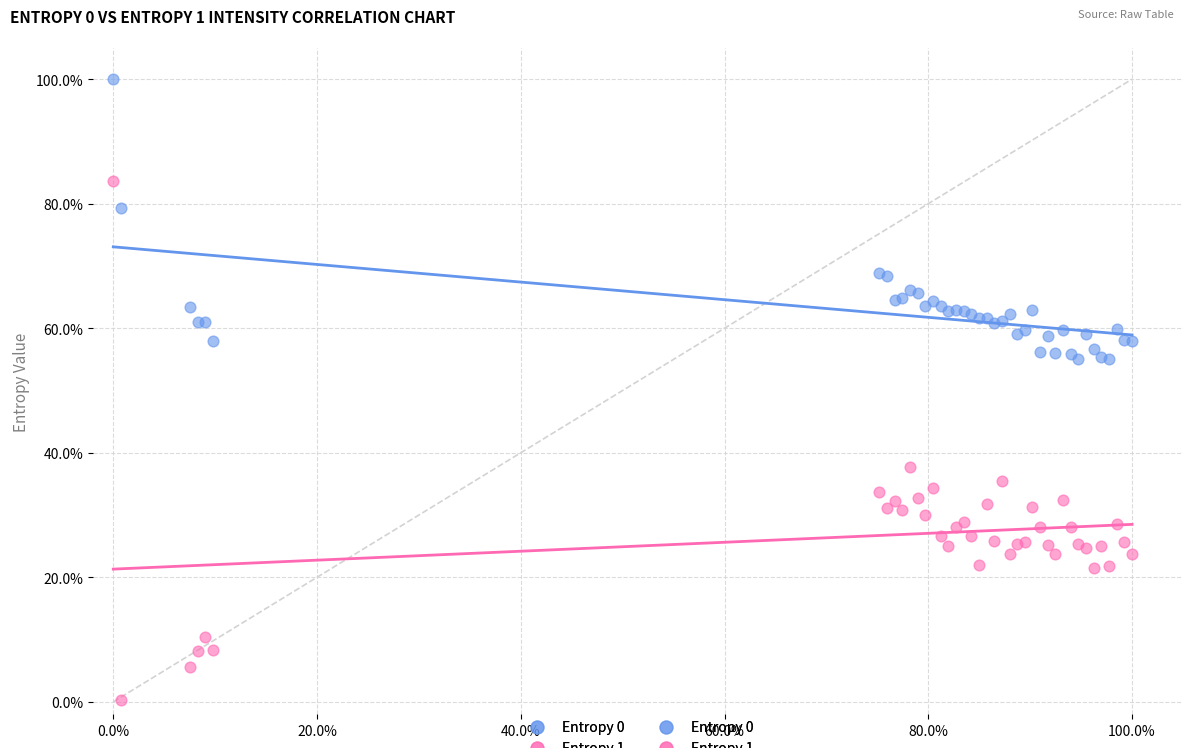

Which series has the widest spread of Y values?

Entropy 1